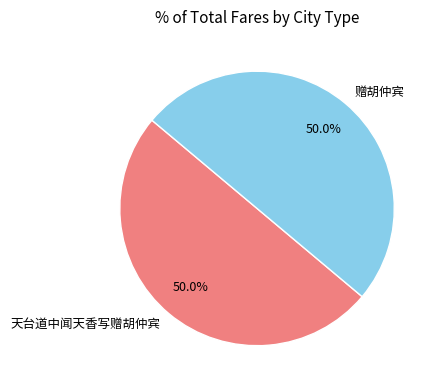

True or false: 赠胡仲宾 accounts for 50% of the total.

True